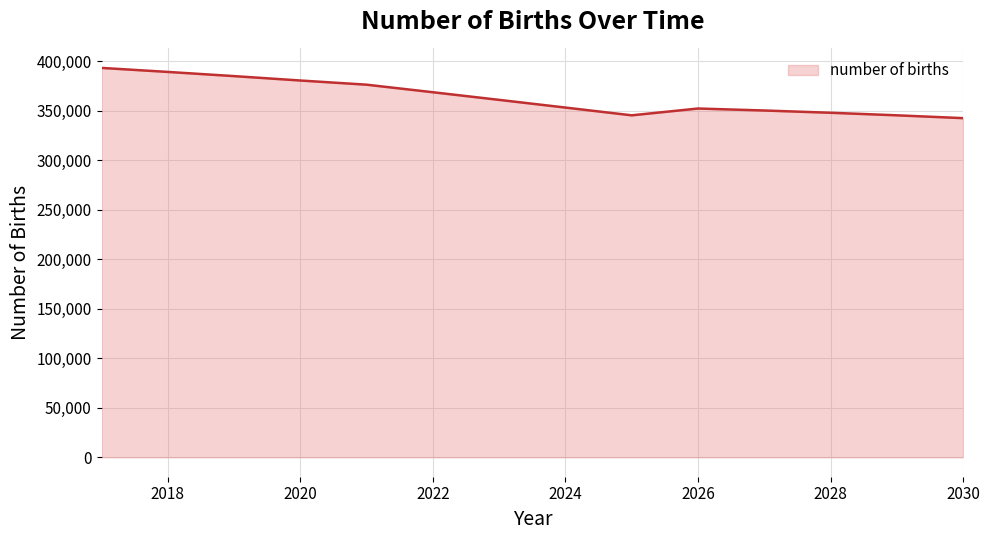

What is the difference between the maximum and minimum values?

50746.1